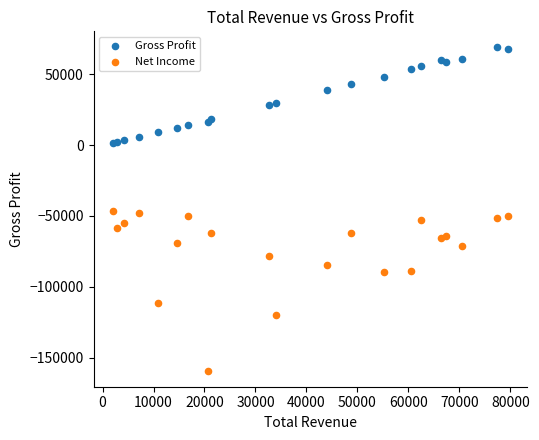

Which series has the widest spread of Y values?

Net Income